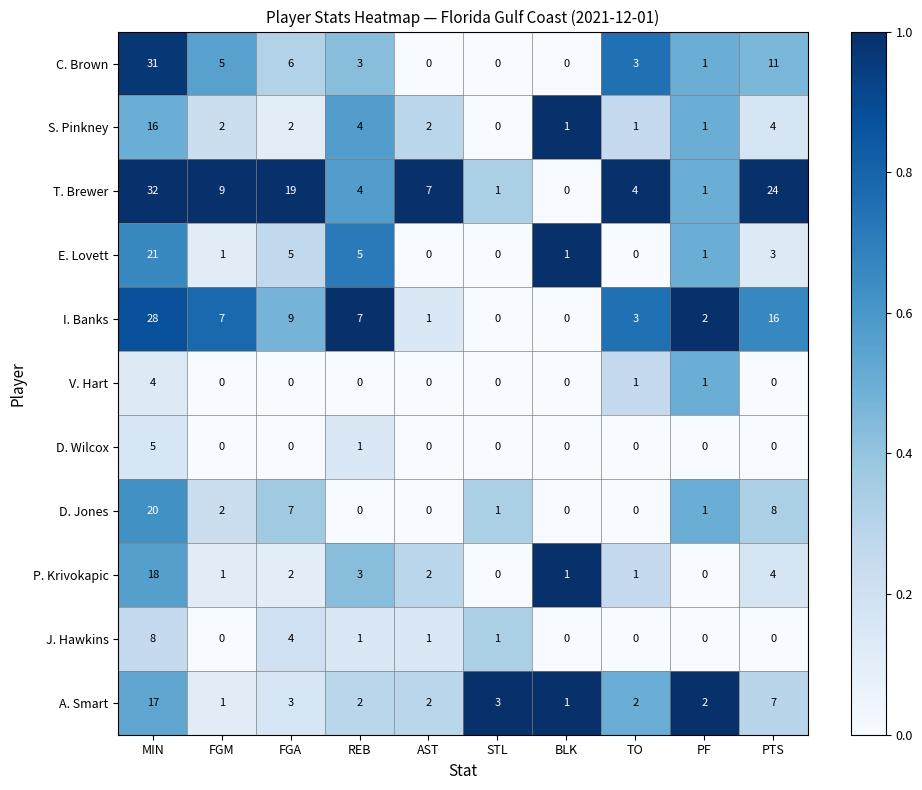

The value of D. Jones at BLK is 0. True or false?

True